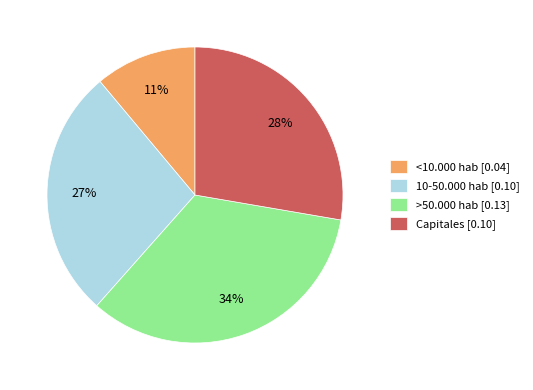

To the nearest percent, what percentage of the pie is 10-50.000 hab?

27%